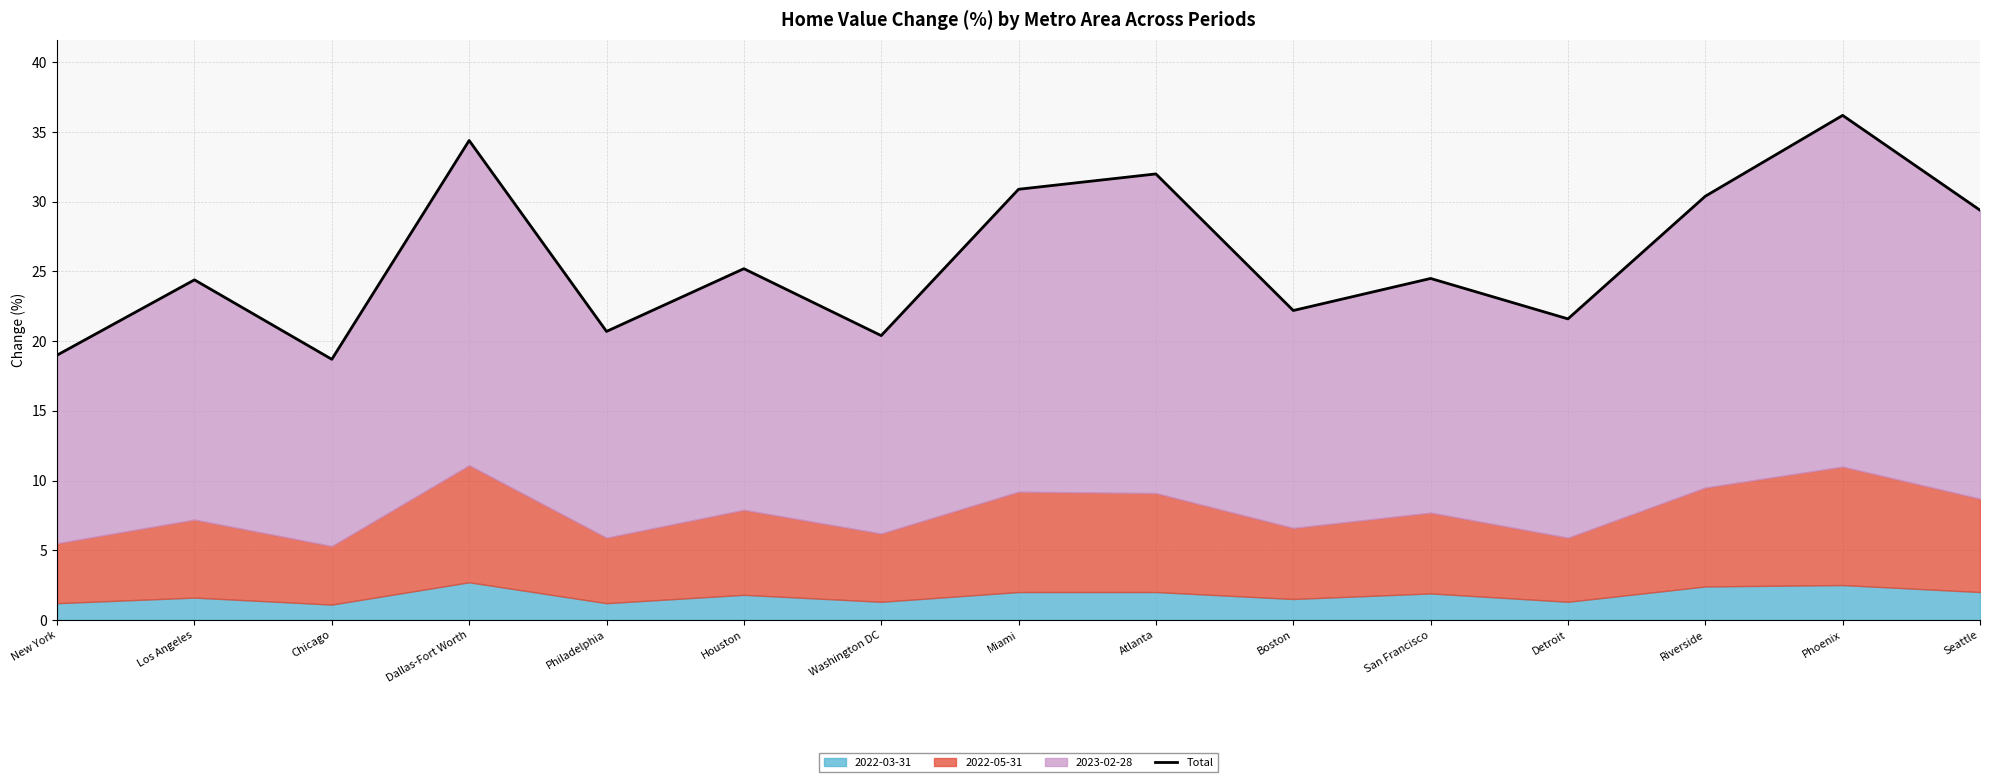

The value at Phoenix is 51.7. True or false?

False